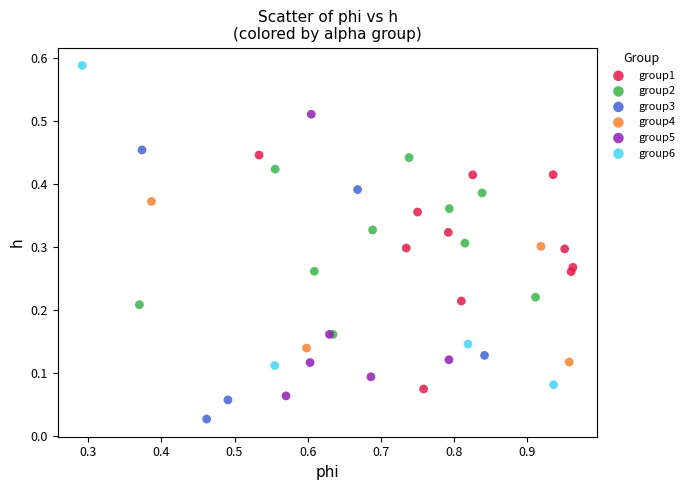

Which series contains the lowest Y value?

group3